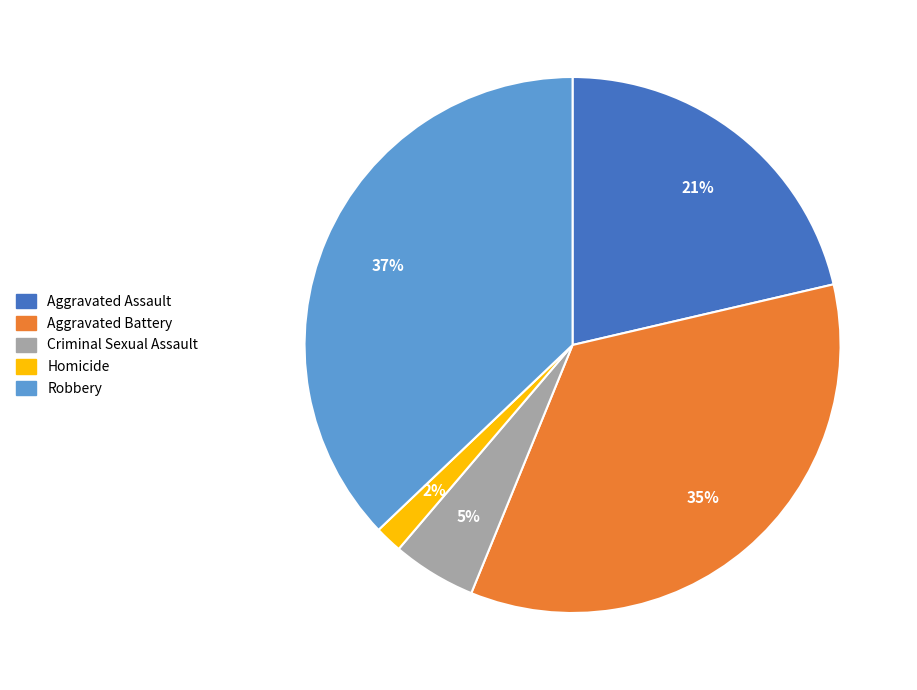

Rank the categories by value from highest to lowest.

Robbery, Aggravated Battery, Aggravated Assault, Criminal Sexual Assault, Homicide